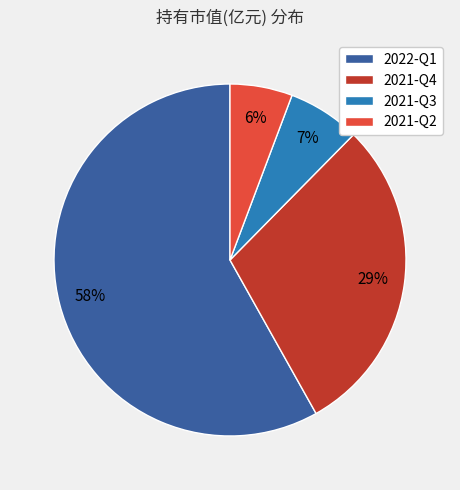

Is there a majority slice in this chart?

Yes